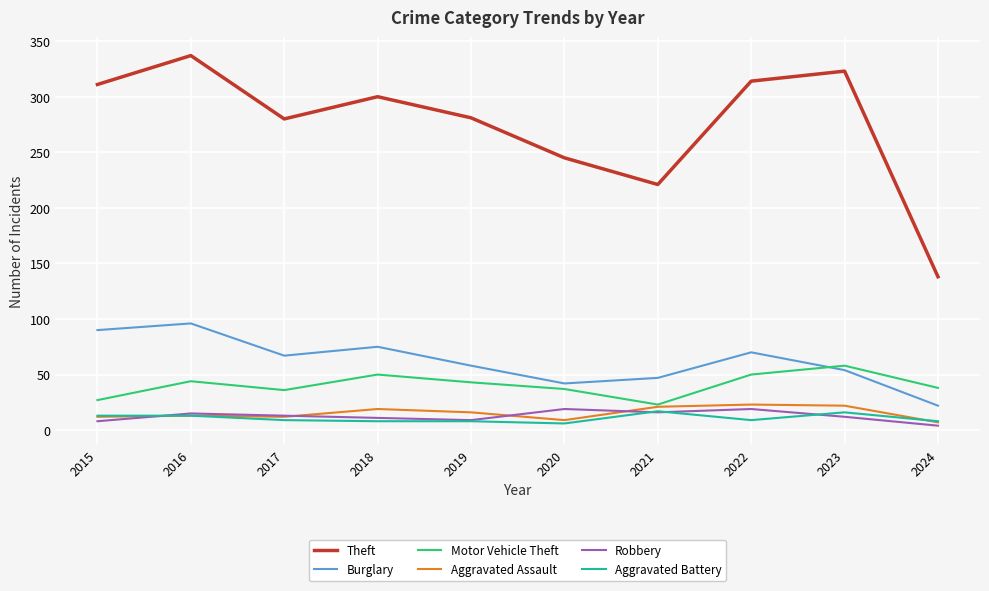

What is the sum of all Theft values?

2750